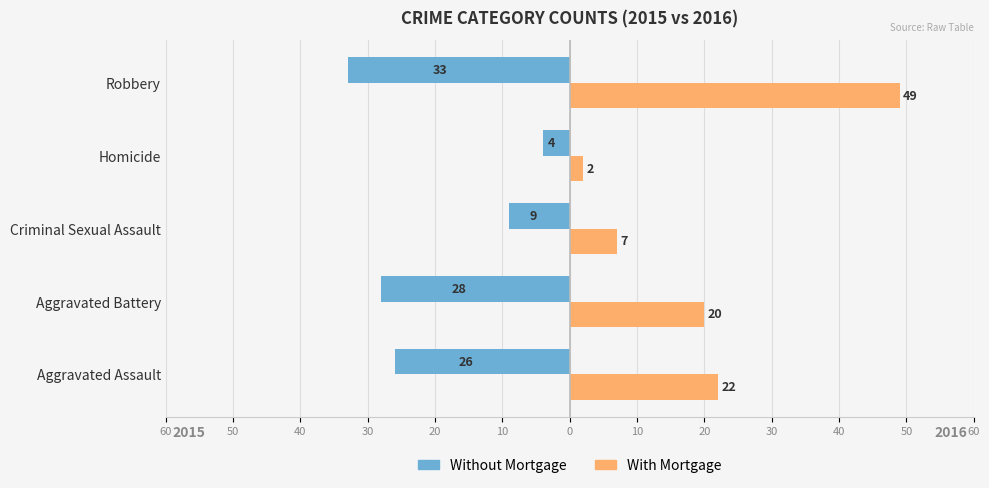

Reading right to left, extract all data points from this chart.

Without Mortgage: -33	-4	-9	-28	-26
With Mortgage: 49	2	7	20	22